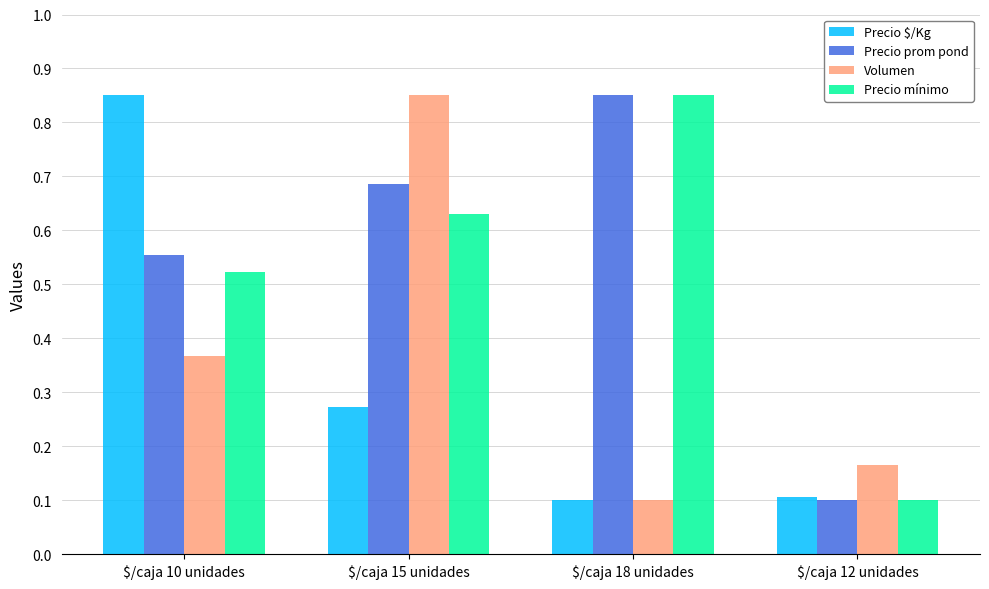

Count the Volumen values in the range 0 to 1.

4